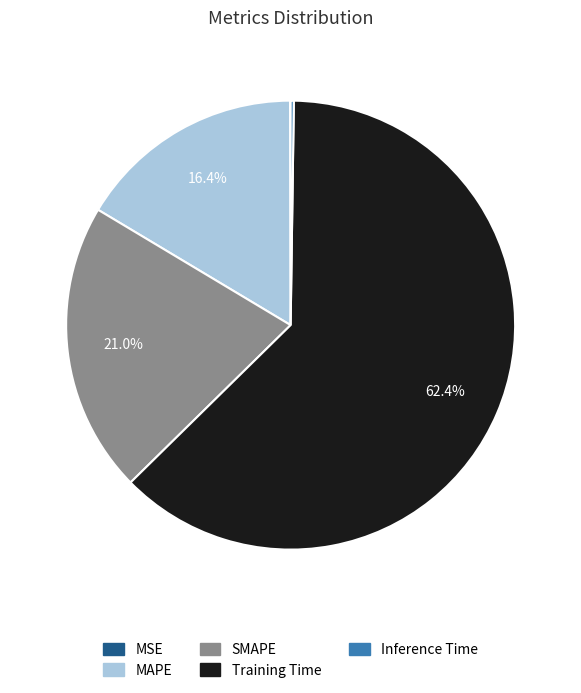

Combined, do SMAPE and MAPE account for over 50%?

No